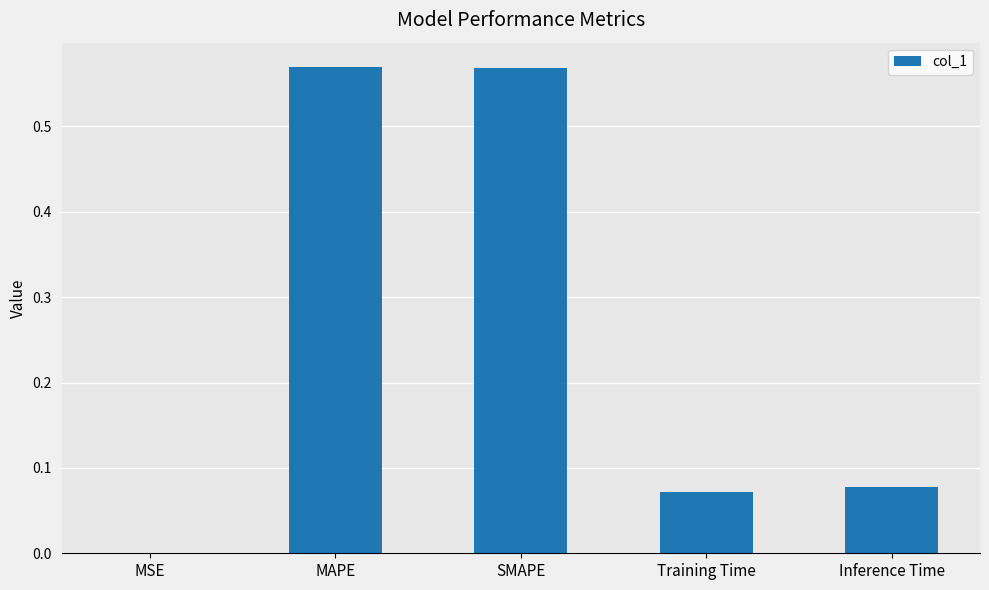

What is the change in value from SMAPE to Training Time?

-0.5